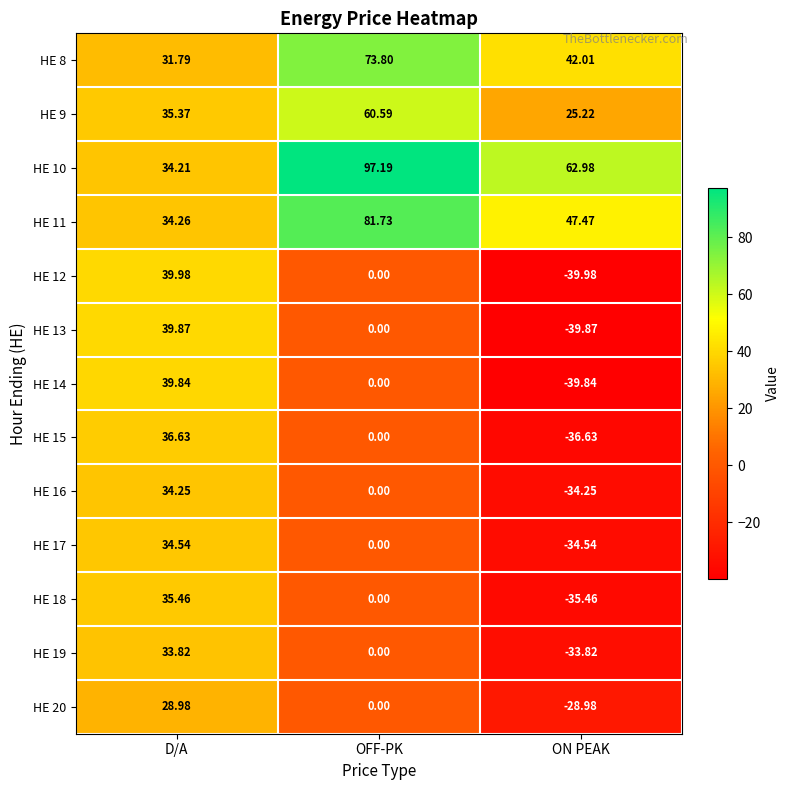

Which category has the highest value in the HE 11 series?

OFF-PK